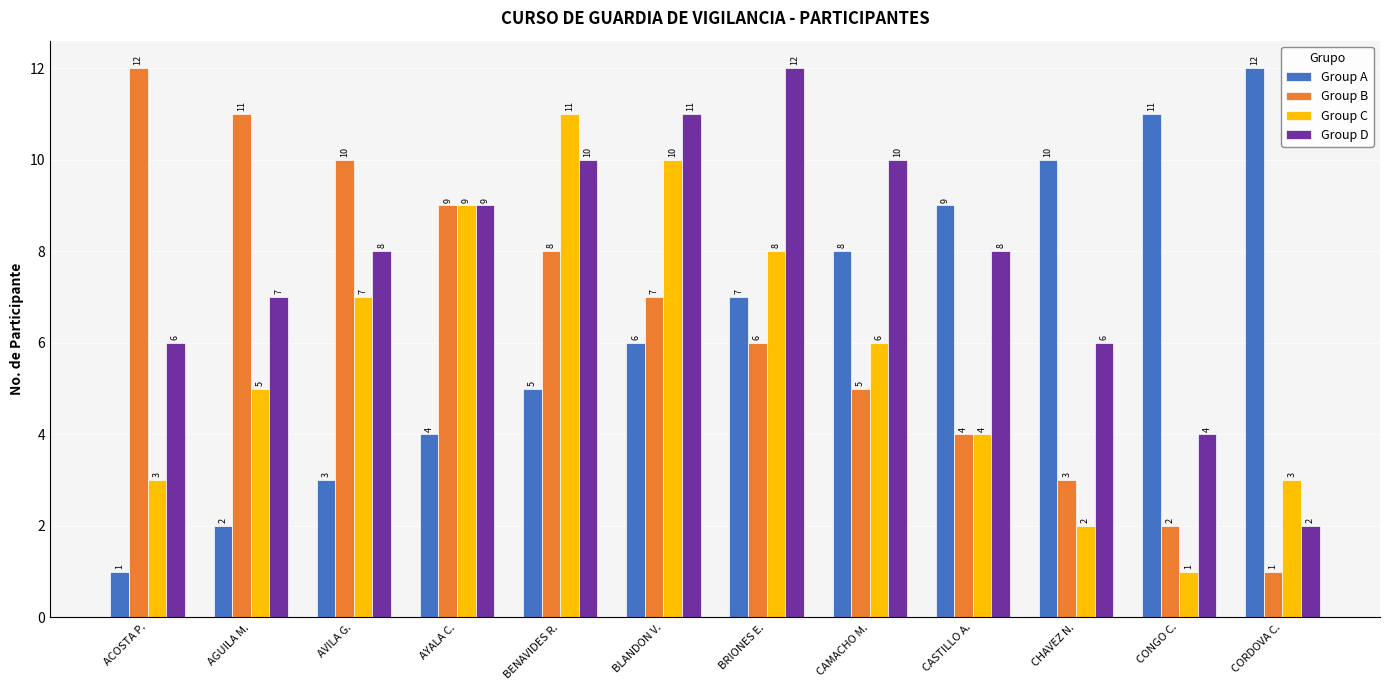

Does the chart contain stacked bars?

No